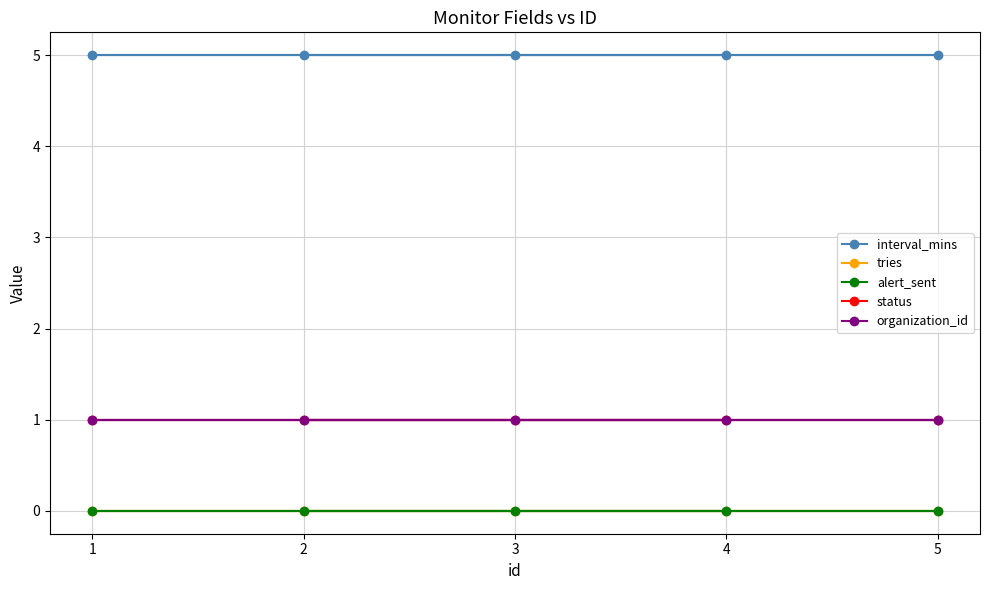

What is the sum of the organization_id values at 3 and 2?

2